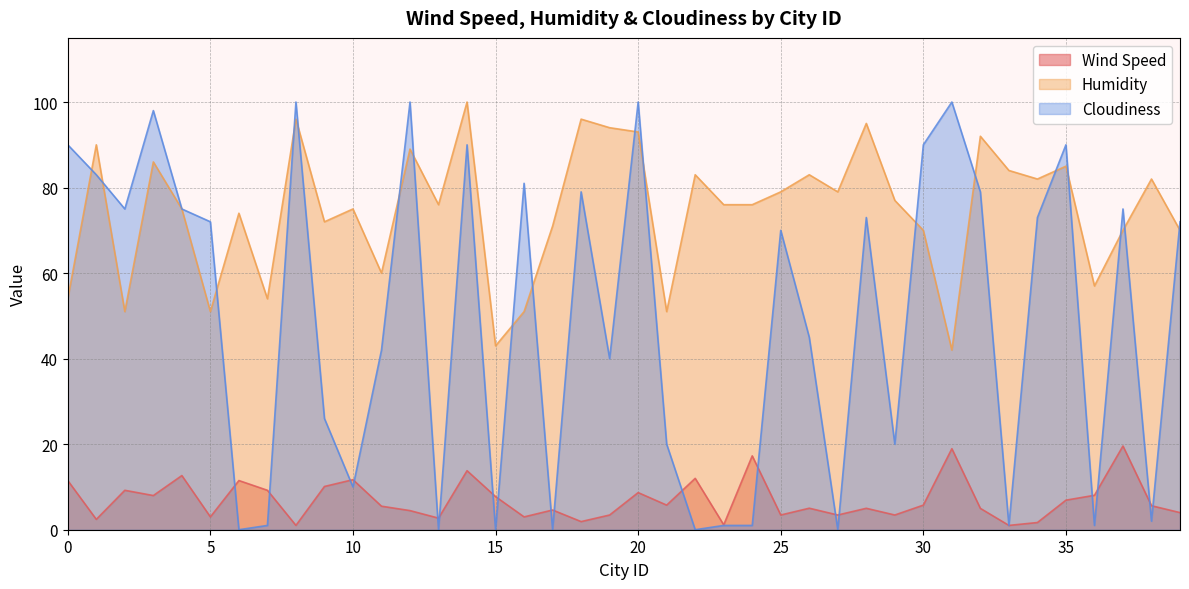

At how many categories does at least one series exceed 95?

7